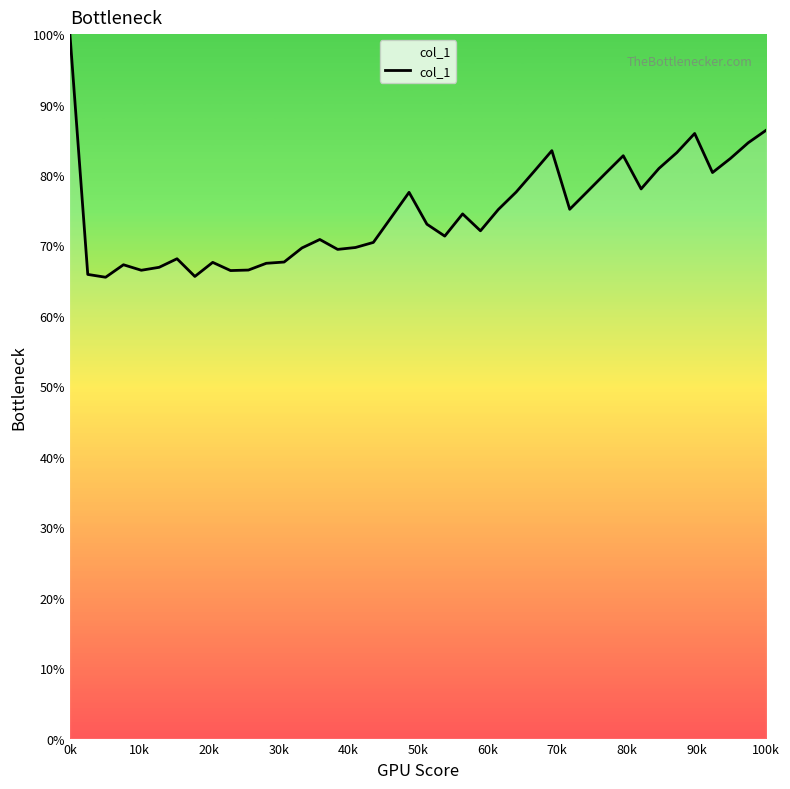

Count the number of data series in this chart.

1